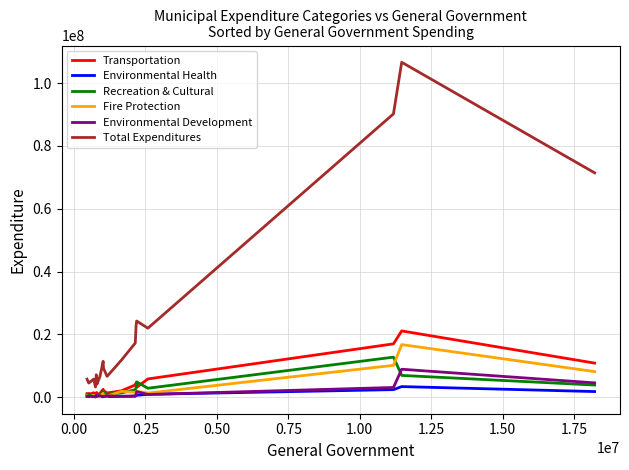

Which series has the largest total across all categories?

Total Expenditures